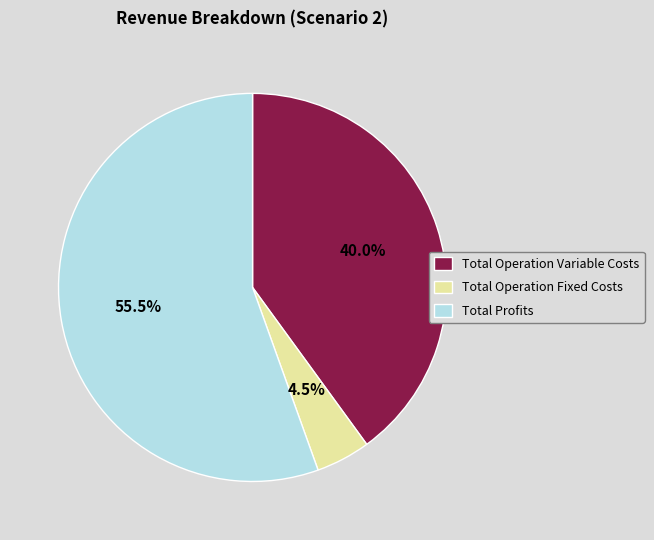

Rank the categories by value from lowest to highest.

Total Operation Fixed Costs, Total Operation Variable Costs, Total Profits